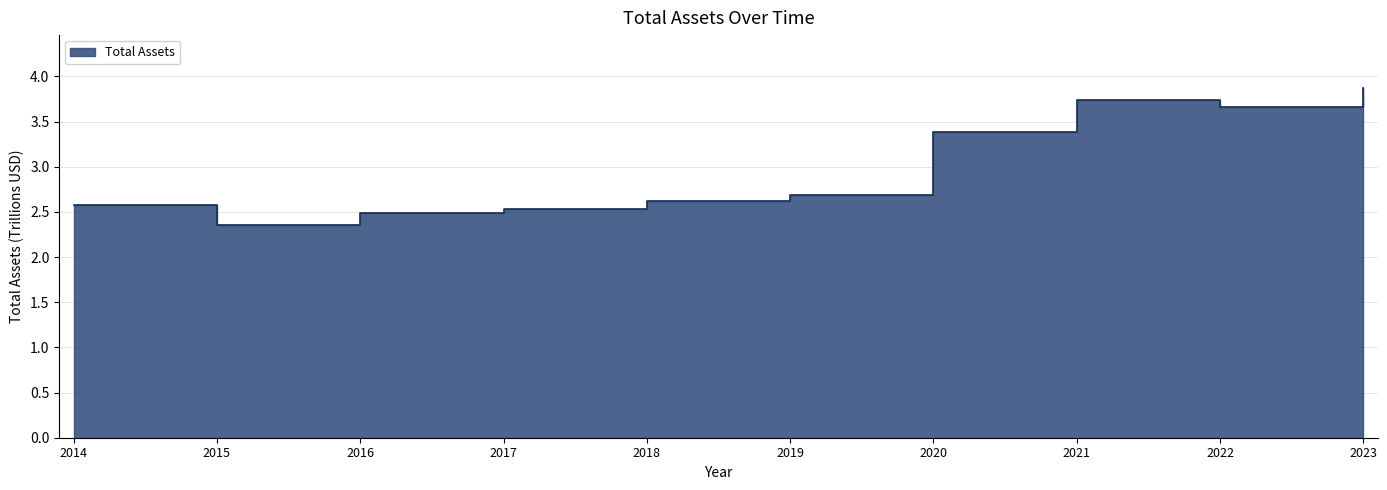

Approximately how many times larger is the value at 2021 compared to 2020?

1.1